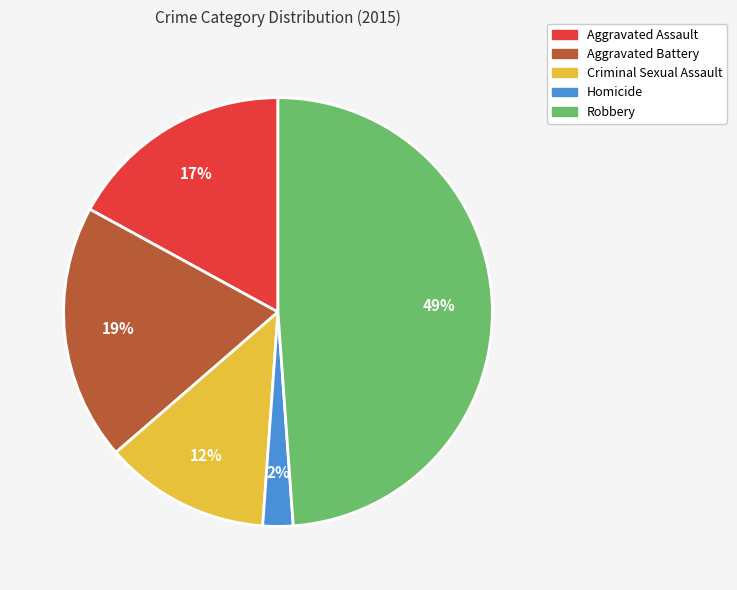

Does Aggravated Assault account for over 50% of the chart?

No